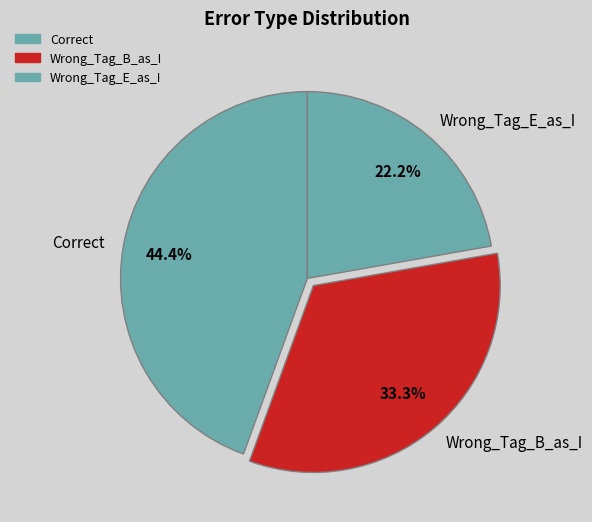

What is the smallest slice in the pie chart?

Wrong_Tag_E_as_I